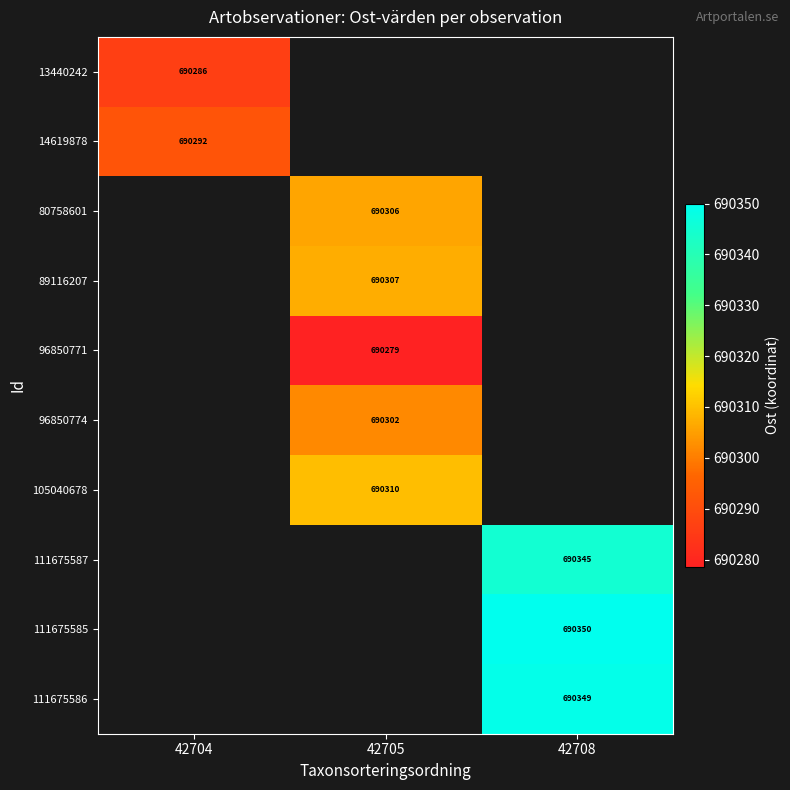

Is the value of 13440242 at 42704 greater than the value of 89116207 at 42705?

No